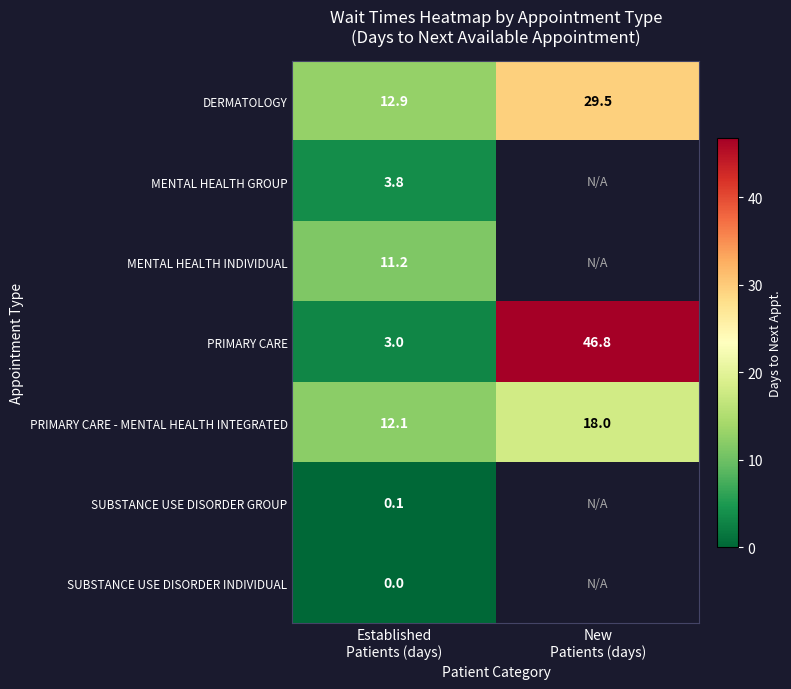

What is the average value of the PRIMARY CARE - MENTAL HEALTH INTEGRATED series?

15.1